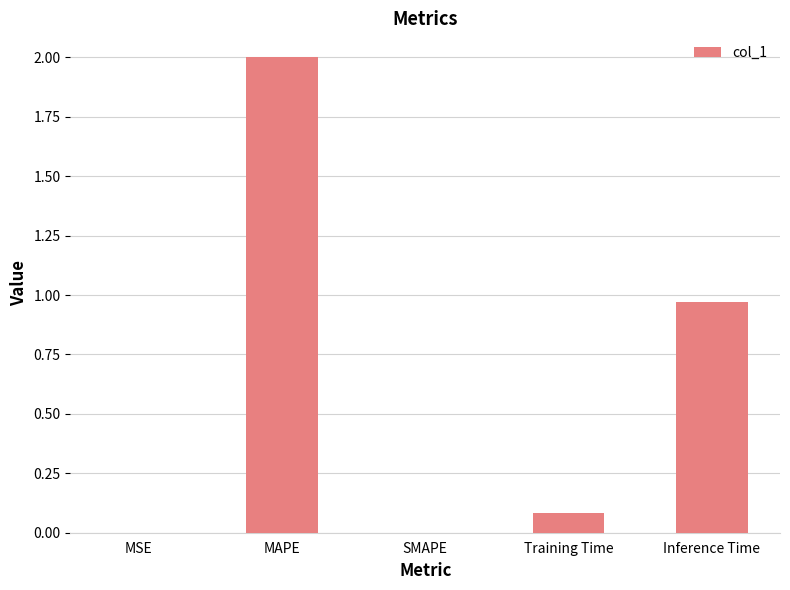

What is the sum of all values?

3.1